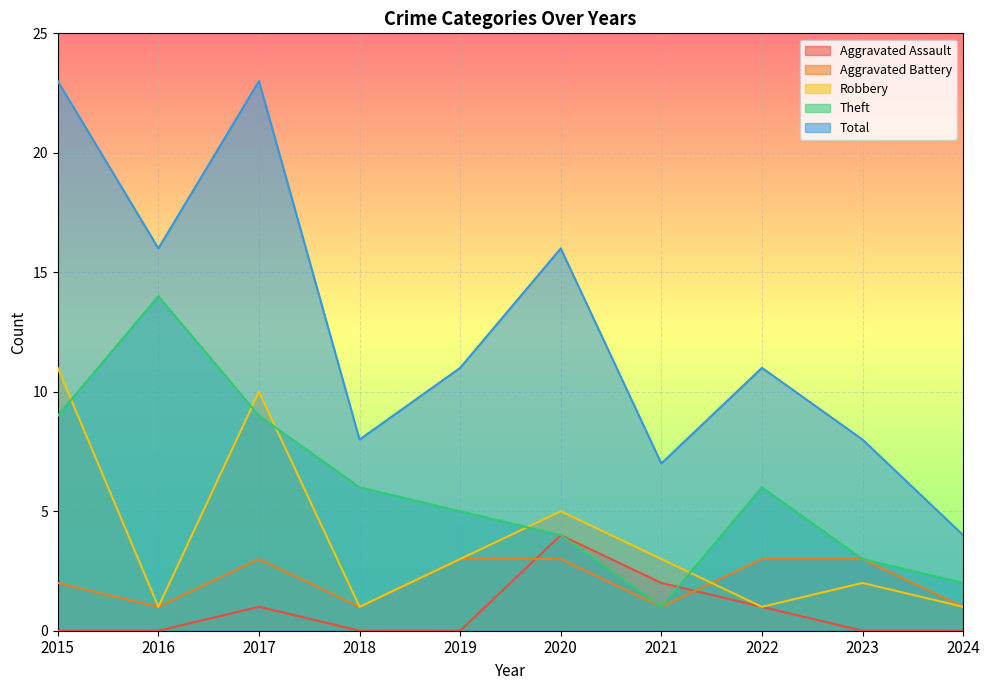

What are all the series names shown in the legend?

Aggravated Assault, Aggravated Battery, Robbery, Theft, Total